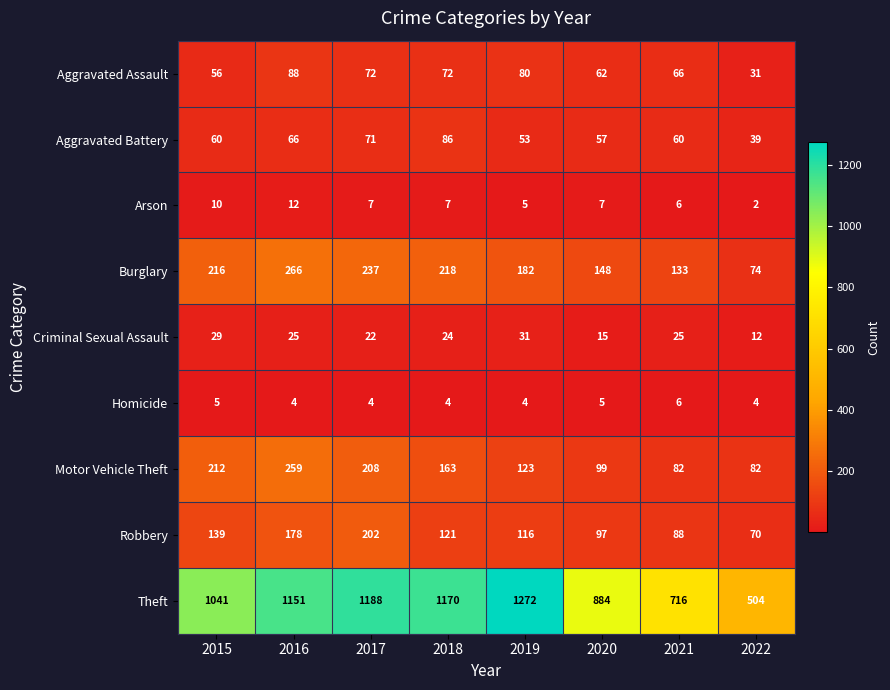

Rank the series by their maximum value, from highest to lowest.

Theft, Burglary, Motor Vehicle Theft, Robbery, Aggravated Assault, Aggravated Battery, Criminal Sexual Assault, Arson, Homicide